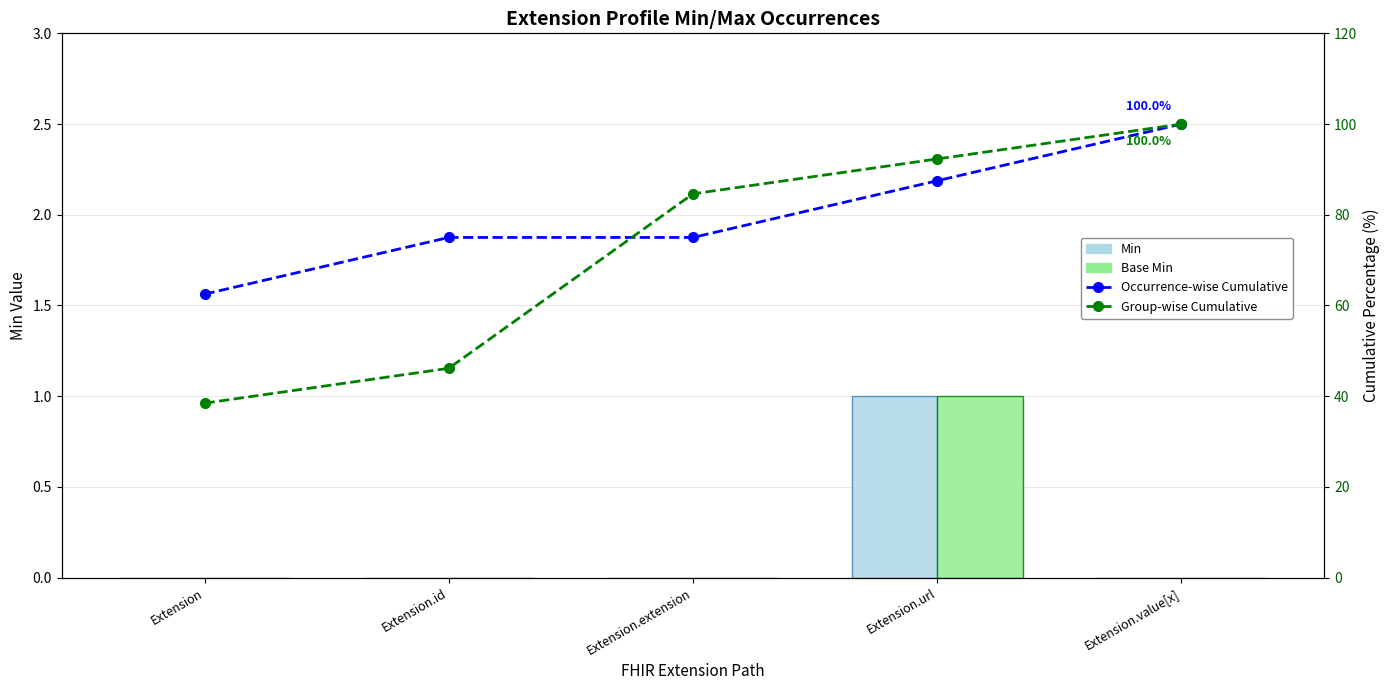

Is the value of Min at Extension.value[x] greater than the value of Group-wise Cumulative at Extension.value[x]?

No